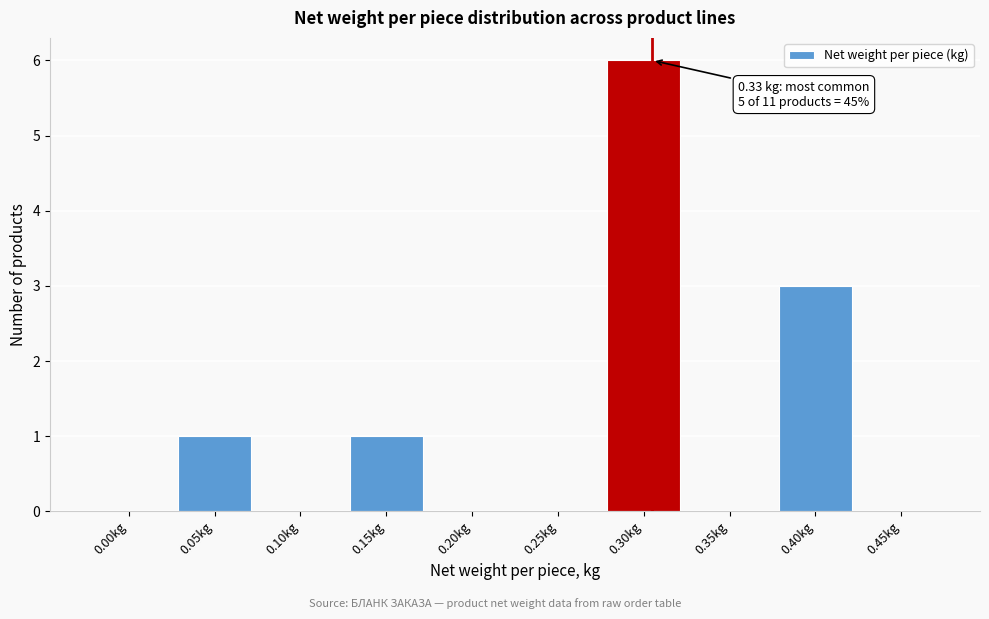

Reading right to left, extract all data points from this chart.

0.45kg=0	0.40kg=3	0.35kg=0	0.30kg=6	0.25kg=0	0.20kg=0	0.15kg=1	0.10kg=0	0.05kg=1	0.00kg=0